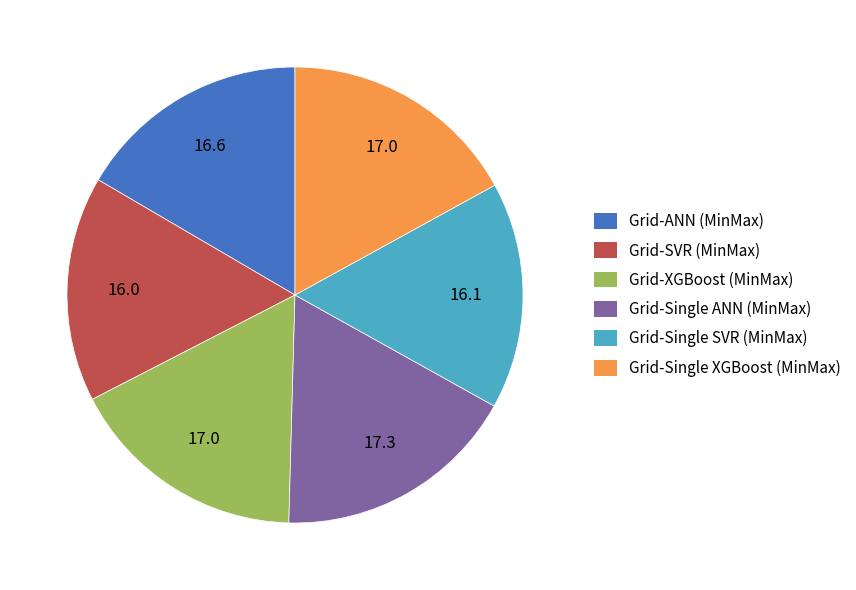

Combined, do Grid-Single ANN (MinMax) and Grid-SVR (MinMax) account for over 50%?

No